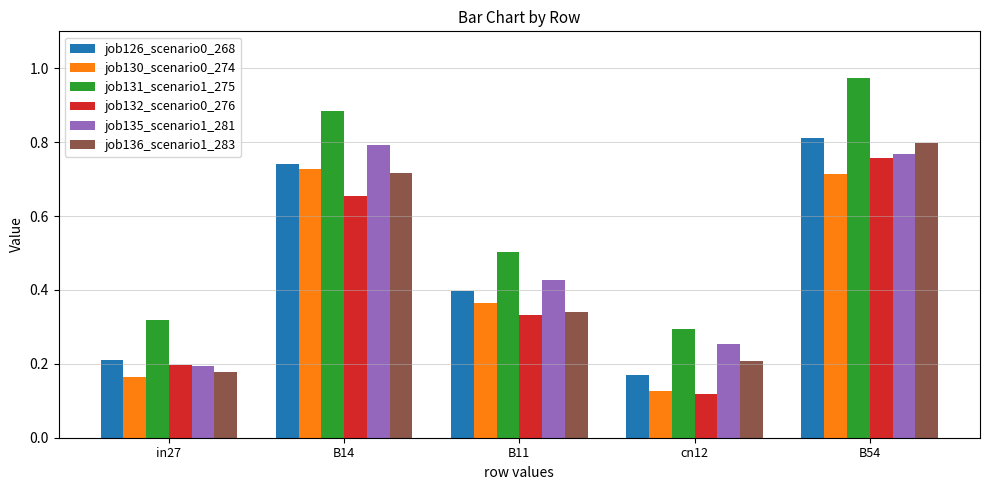

List the labels in order of job132_scenario0_276 value, smallest first.

cn12, in27, B11, B14, B54